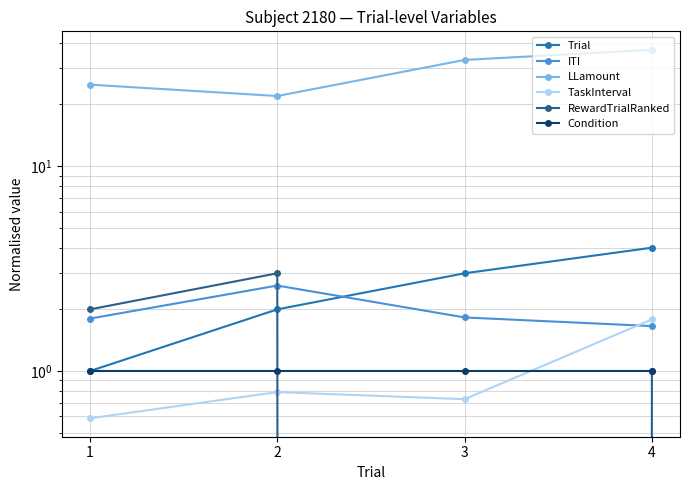

What is the value of the LLamount point at the 1st from the left?

25.0